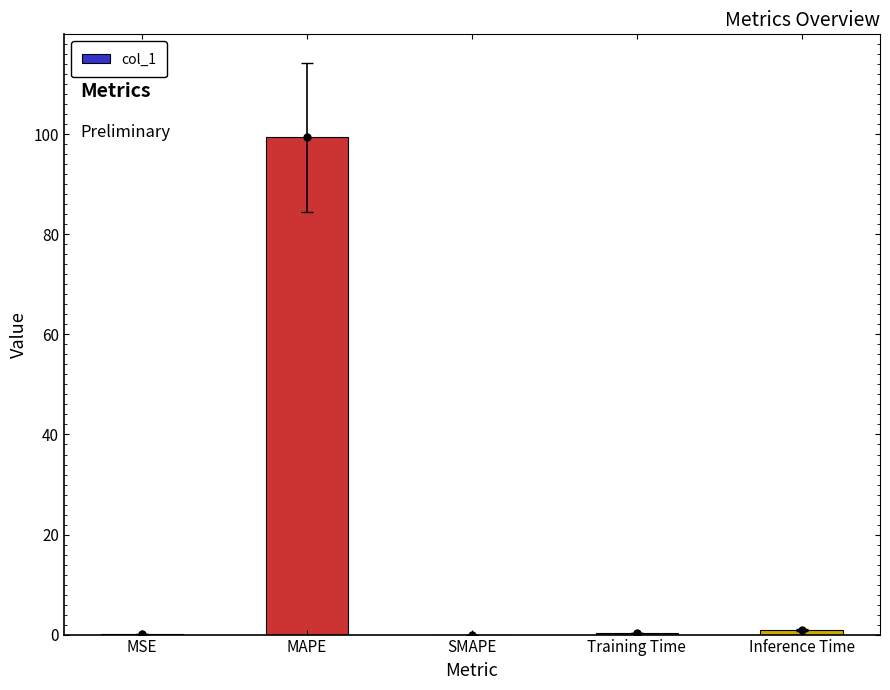

True or false: the data shows 99.4 at MAPE.

True